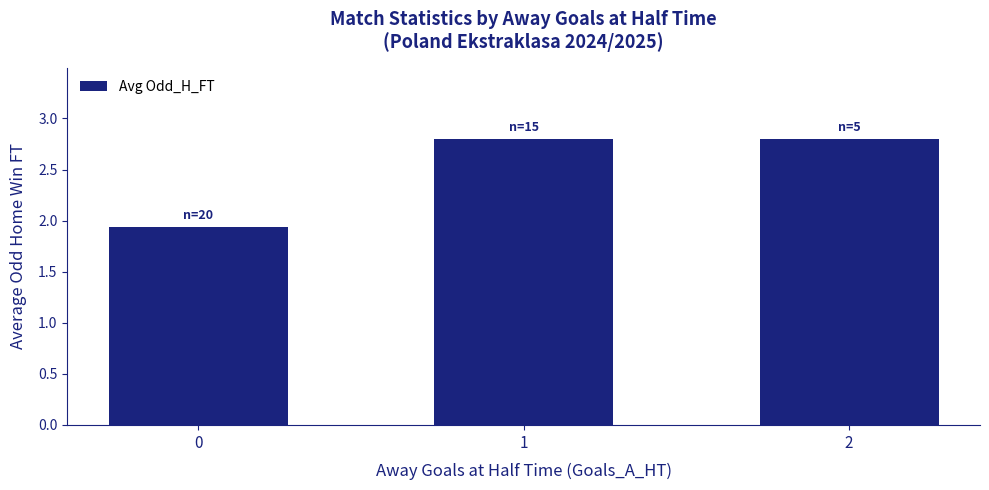

What is the value of the 3rd bar from the left?

2.8